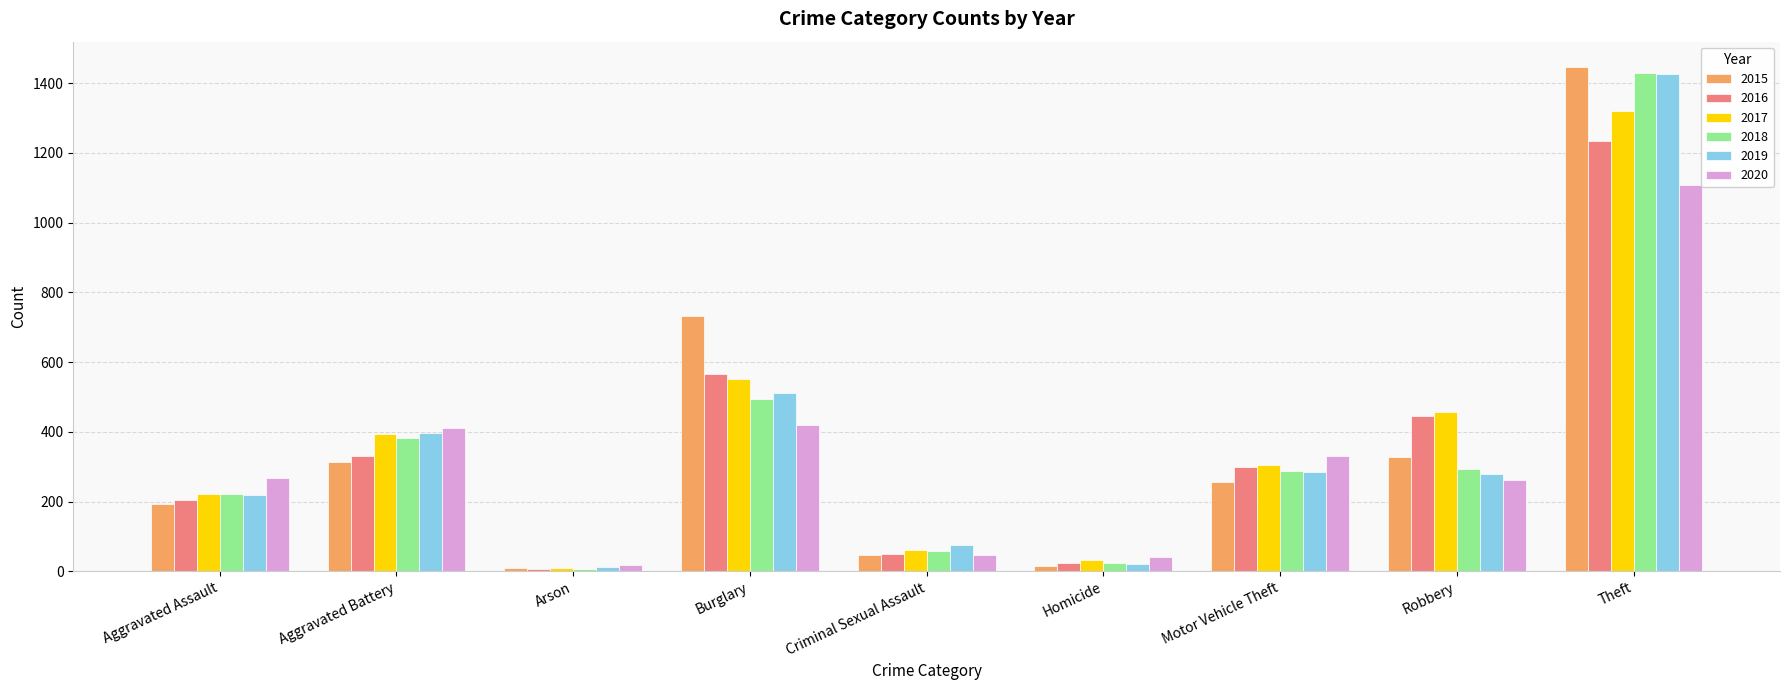

What are all the series names shown in the legend?

2015, 2016, 2017, 2018, 2019, 2020